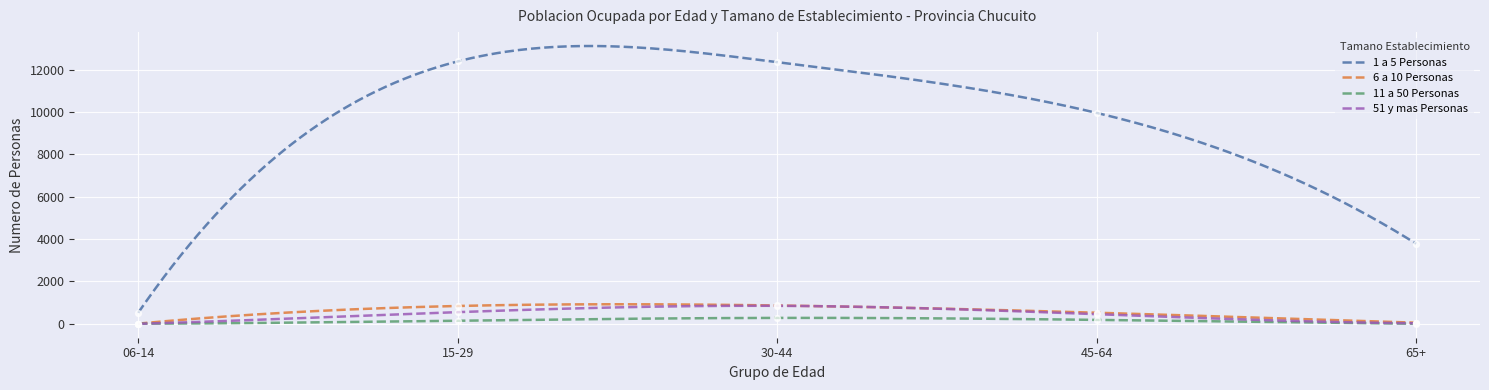

Which series has the largest total across all categories?

1 a 5 Personas